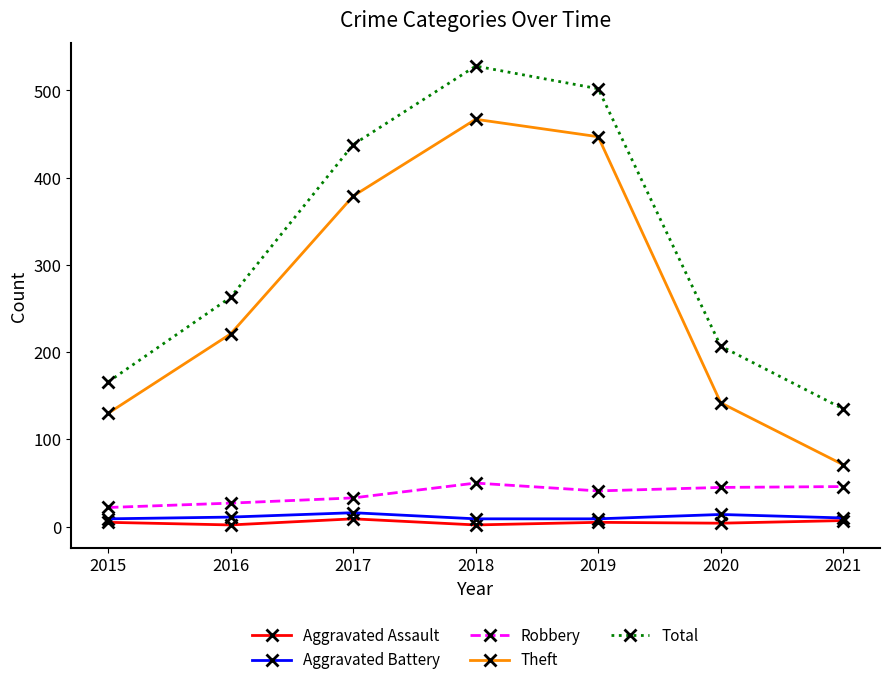

What is the average value of the Aggravated Assault series?

5